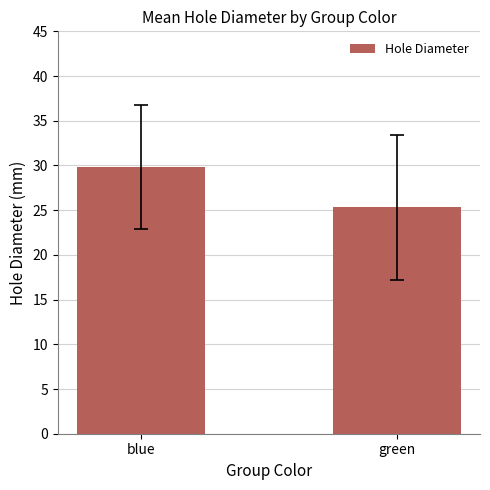

List the labels in order of value, largest first.

blue, green